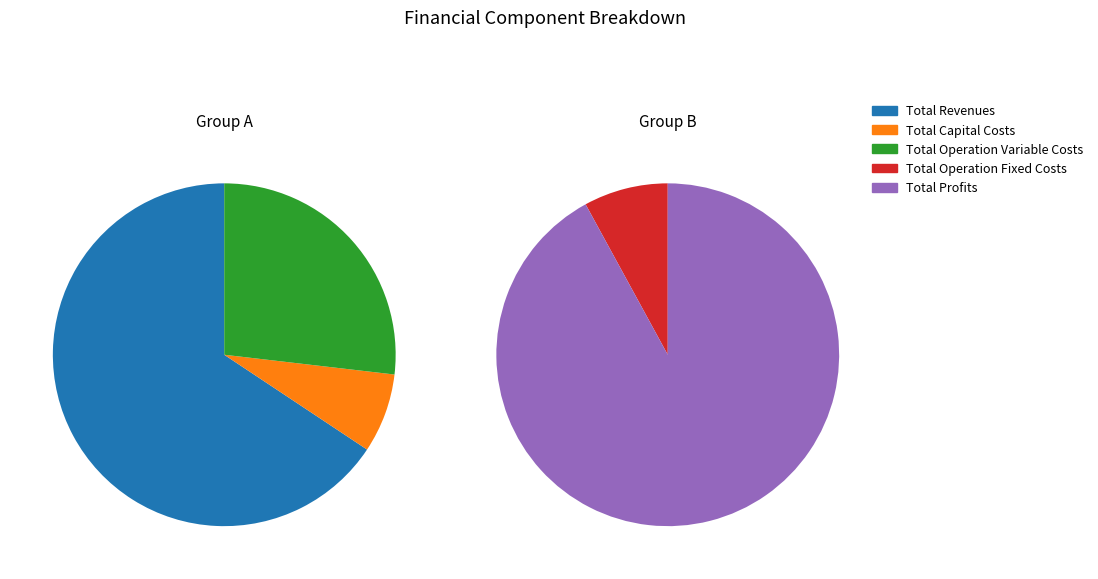

Which slice is the smallest?

Total Operation Fixed Costs